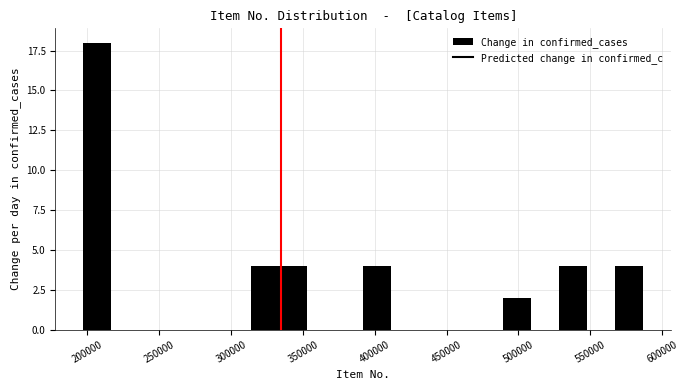

Read against the x-axis, roughly where is the centre of the tallest bar?

205000